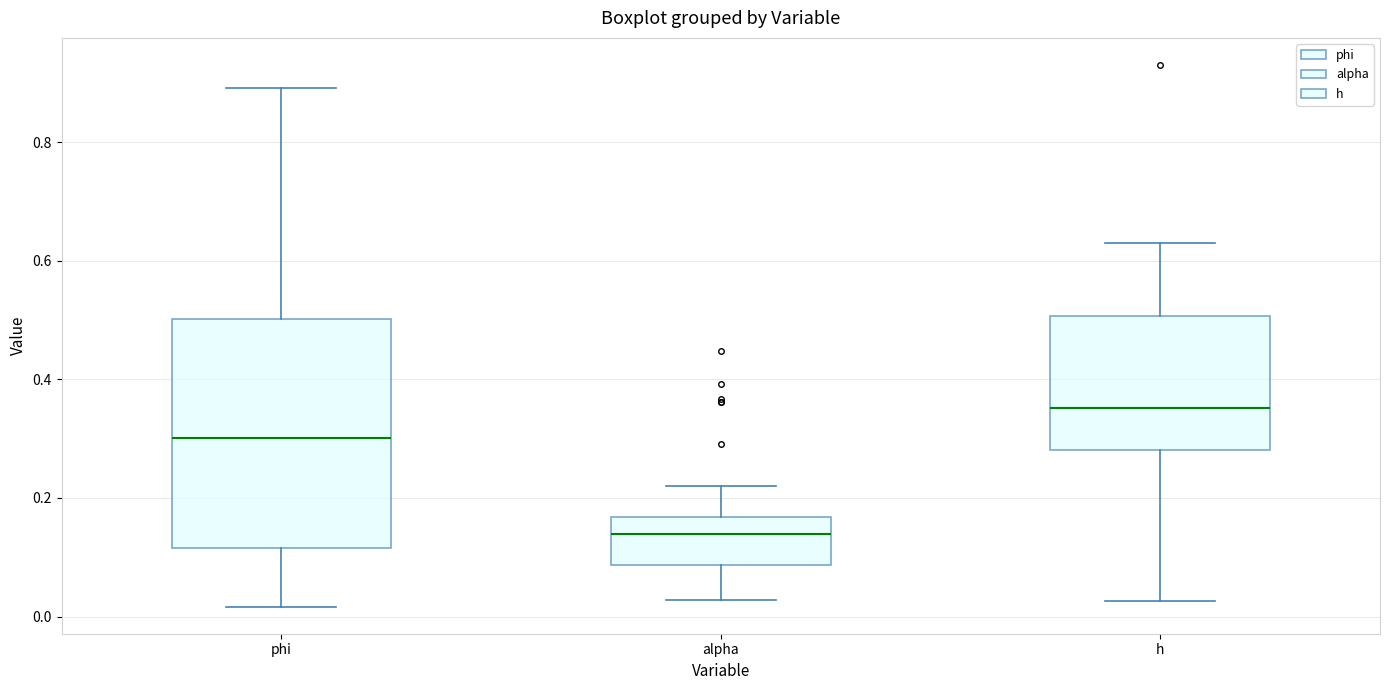

Which box is the tallest, from its lower edge to its upper edge?

phi